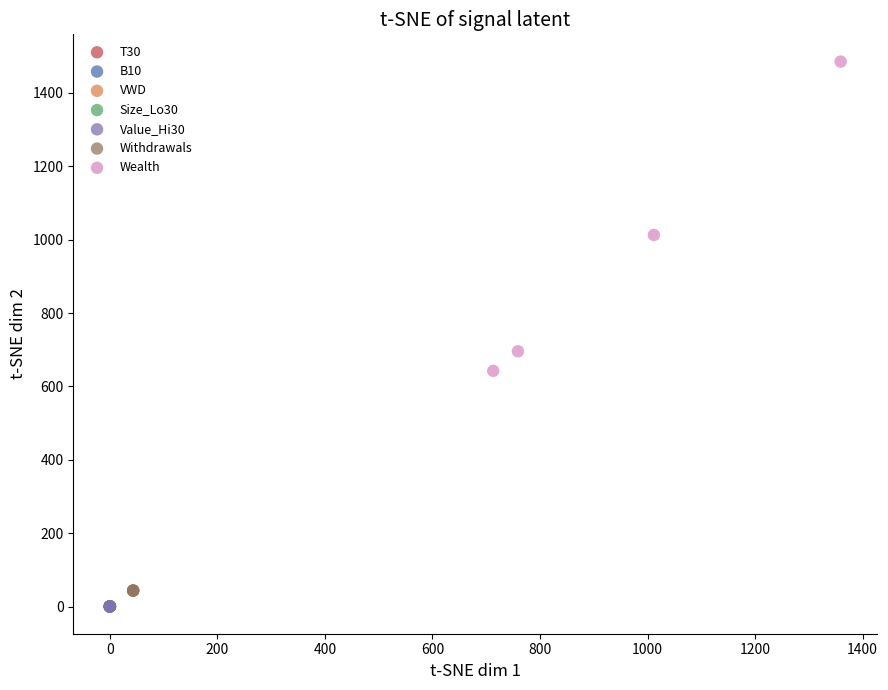

Which series has the widest spread of Y values?

Wealth